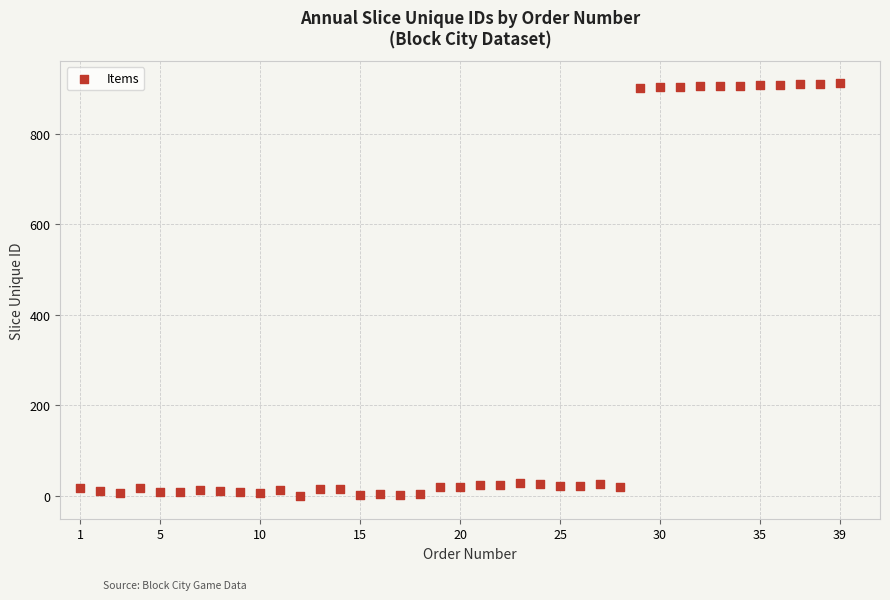

What is the range of X values (max minus min)?

38